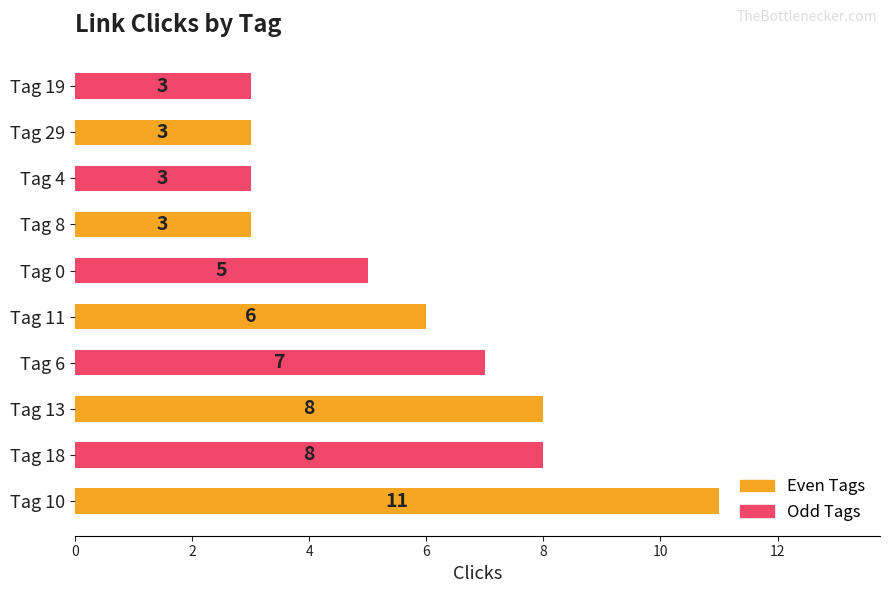

How many values are between 3 and 8?

9